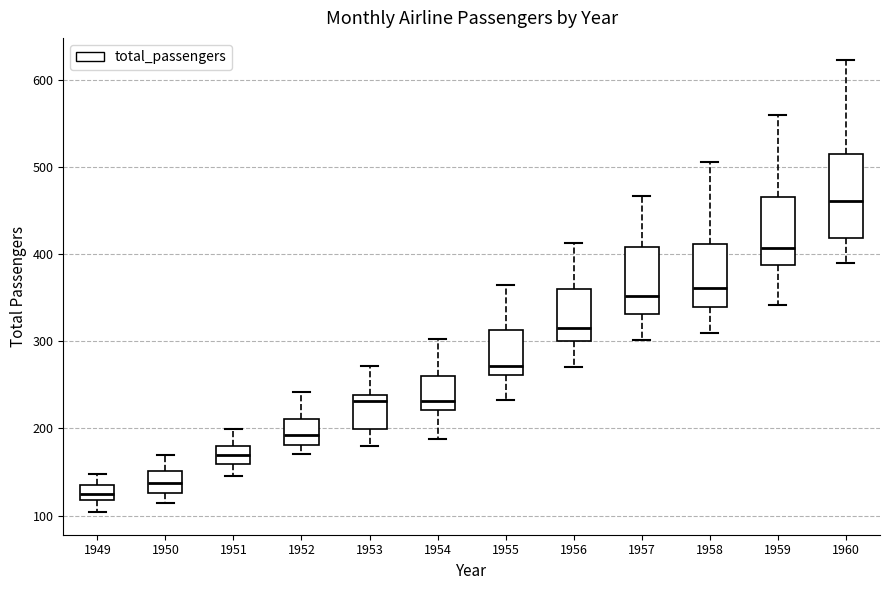

Reading left to right, read every box against the y-axis: the position of its median line, the range the box covers, and the ends of its whiskers. The values are not printed on the chart, so give them approximately, as read against the axis.

1949: median 130, box 120 to 140, whiskers 100 to 150
1950: median 140, box 130 to 150, whiskers 110 to 170
1951: median 170, box 160 to 180, whiskers 150 to 200
1952: median 190, box 180 to 210, whiskers 170 to 240
1953: median 230, box 200 to 240, whiskers 180 to 270
1954: median 230, box 220 to 260, whiskers 190 to 300
1955: median 270, box 260 to 310, whiskers 230 to 360
1956: median 320, box 300 to 360, whiskers 270 to 410
1957: median 350, box 330 to 410, whiskers 300 to 470
1958: median 360, box 340 to 410, whiskers 310 to 510
1959: median 410, box 390 to 470, whiskers 340 to 560
1960: median 460, box 420 to 510, whiskers 390 to 620